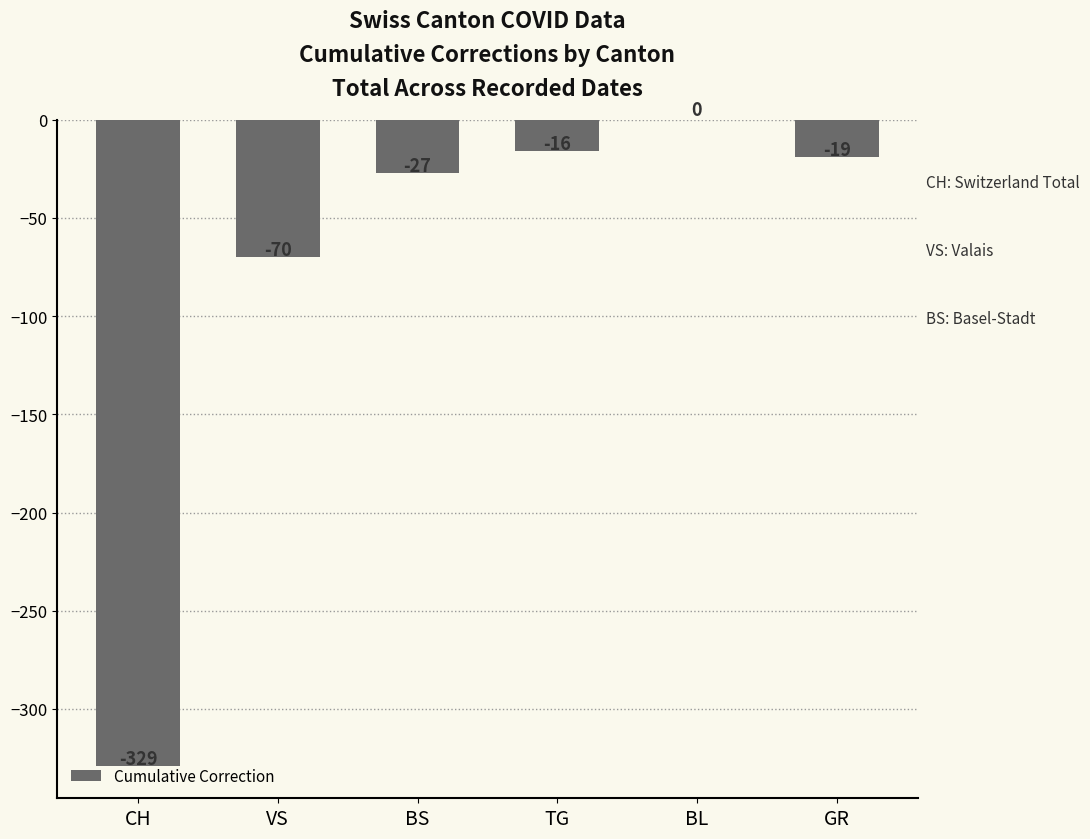

The chart shows a value of 0 at BL. True or false?

True